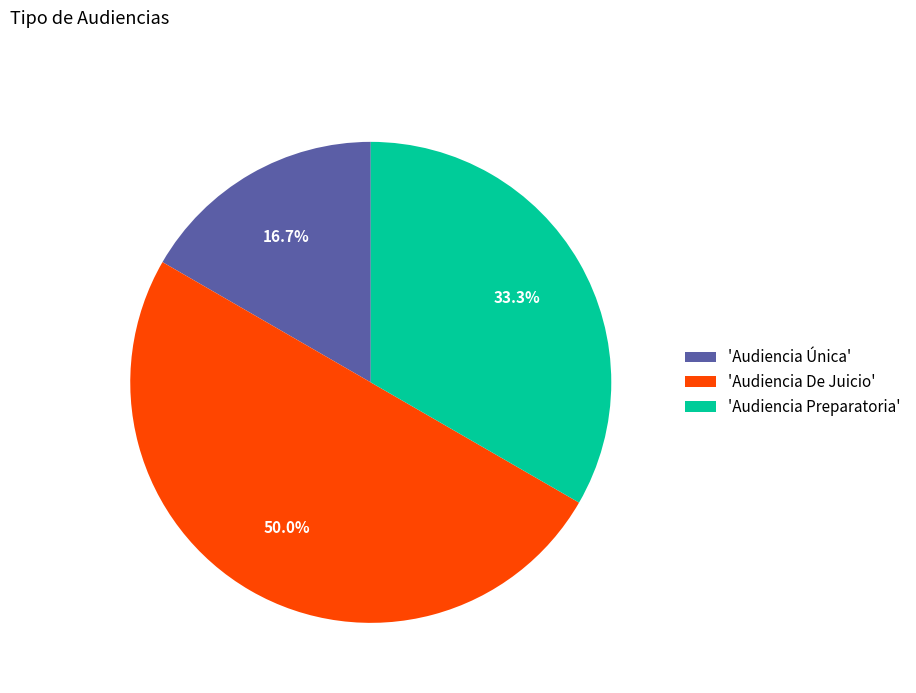

To the nearest percent, what is the average slice percentage?

33%